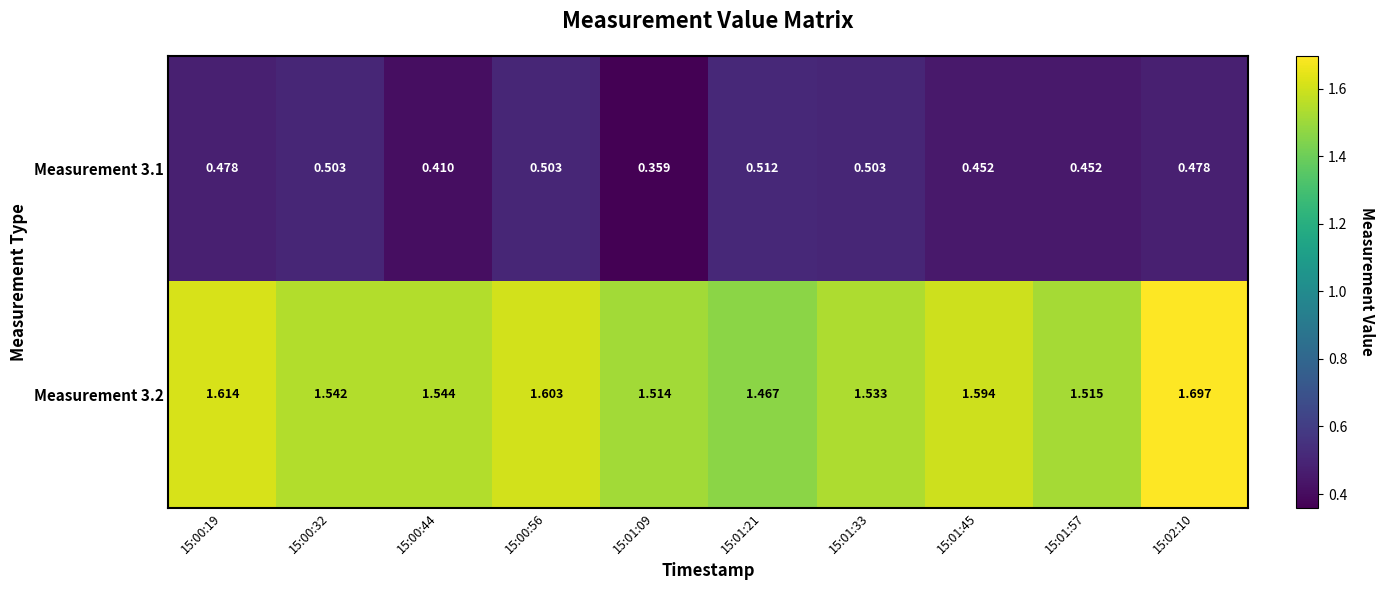

Which series has the largest total across all categories?

Measurement 3.2